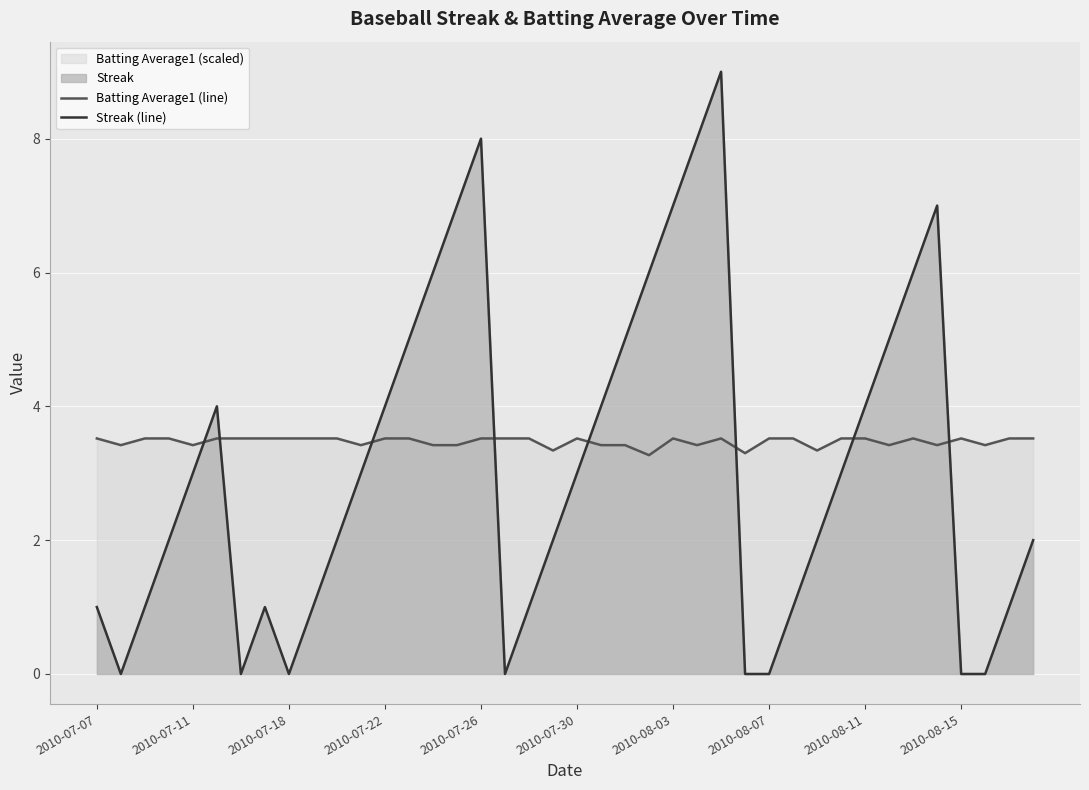

Rank the series at 19 from highest to lowest value.

Batting Average1 (line), Streak (line)